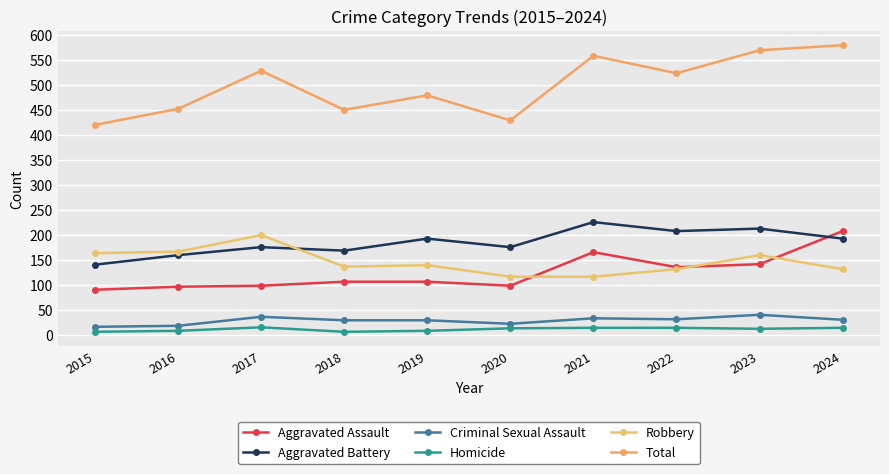

List the labels in order of Total value, largest first.

2024, 2023, 2021, 2017, 2022, 2019, 2016, 2018, 2020, 2015